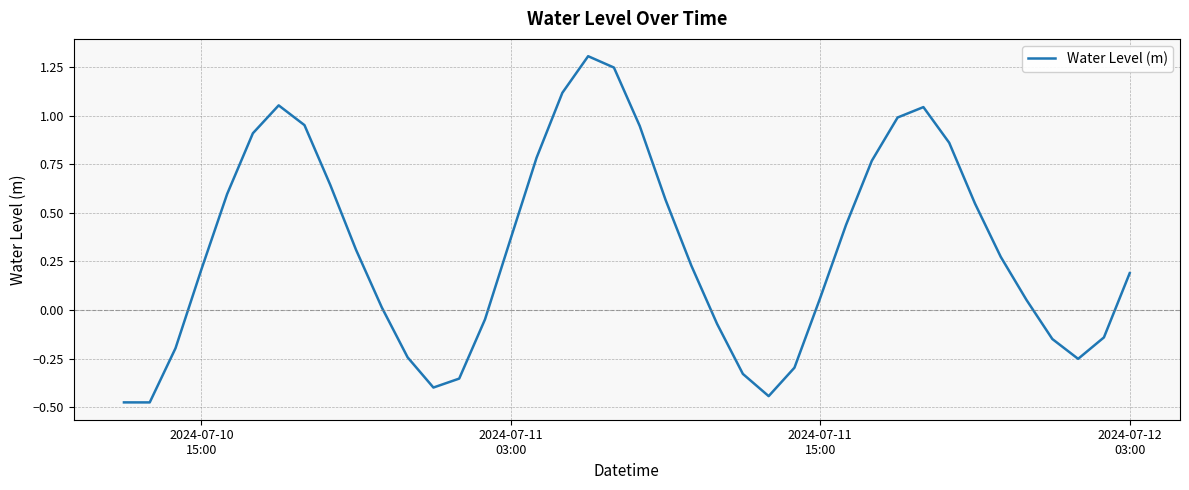

What is the maximum value shown in the chart?

1.3